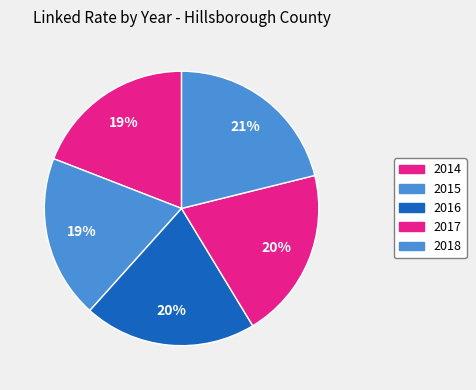

Does 2017 represent more than half of the total?

No